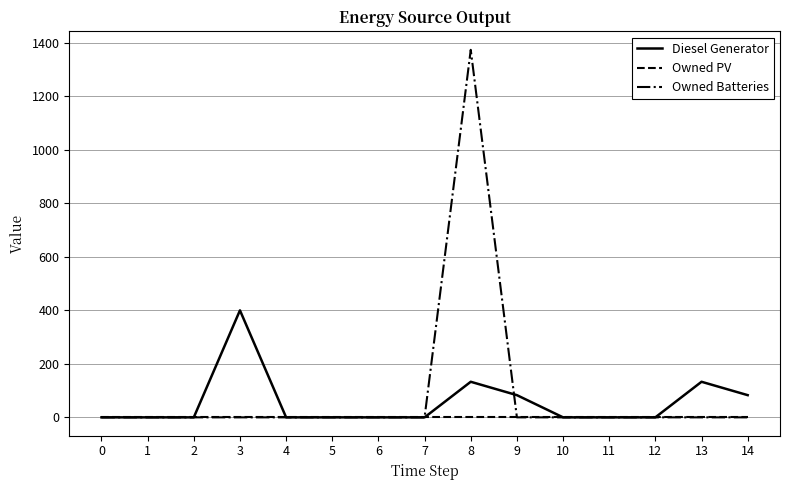

Which series has the widest spread of values?

Owned Batteries